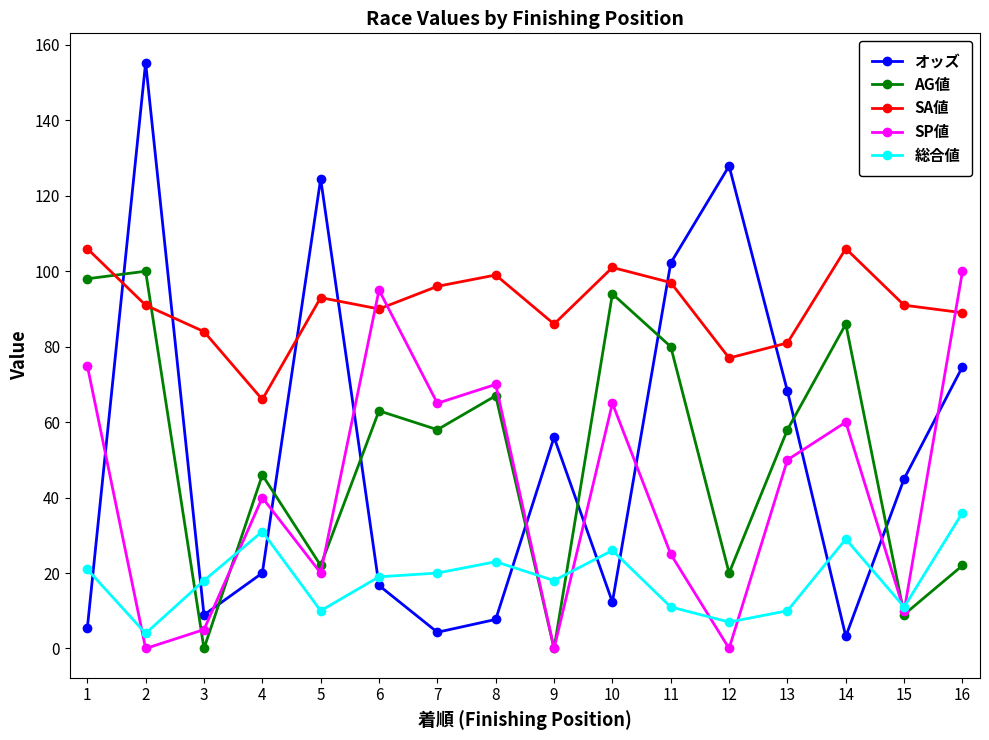

At 12, list the series in order from largest to smallest.

オッズ, SA値, AG値, 総合値, SP値